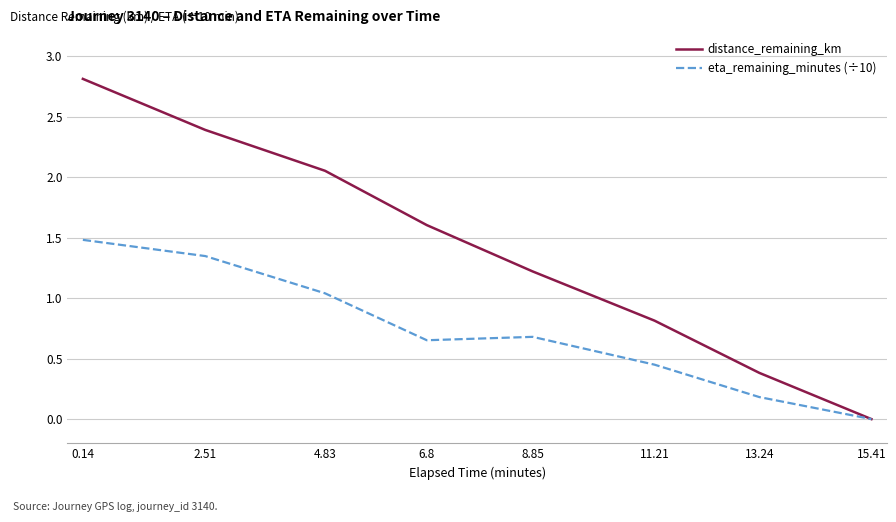

List the series in order of their overall mean, lowest first.

eta_remaining_minutes (÷10), distance_remaining_km